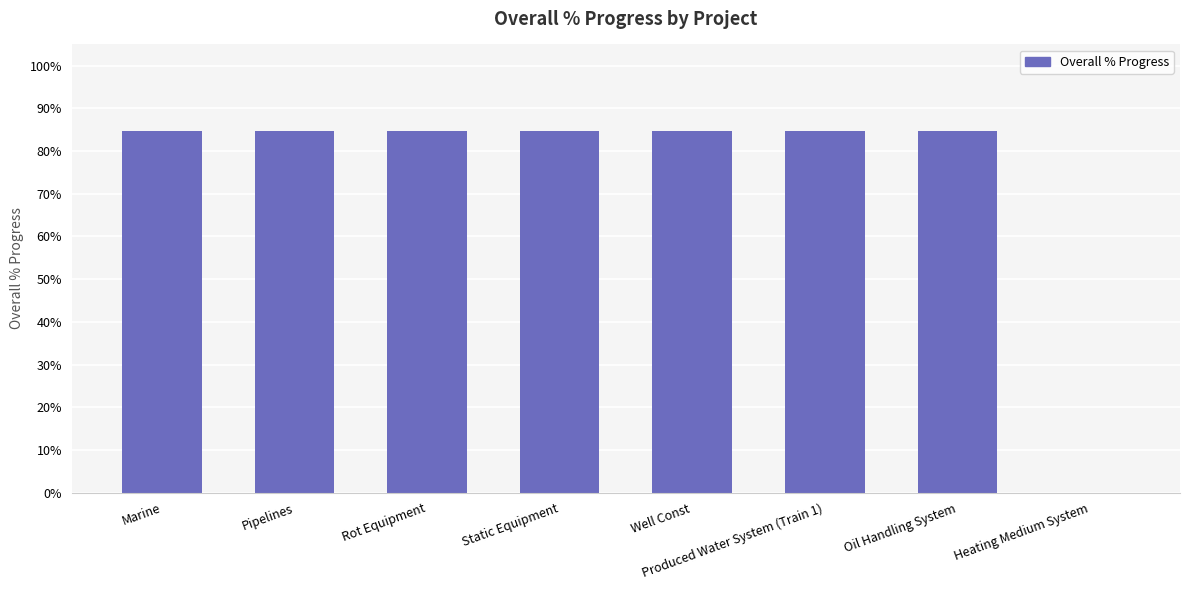

True or false: the data shows 1.2 at Rot Equipment.

False